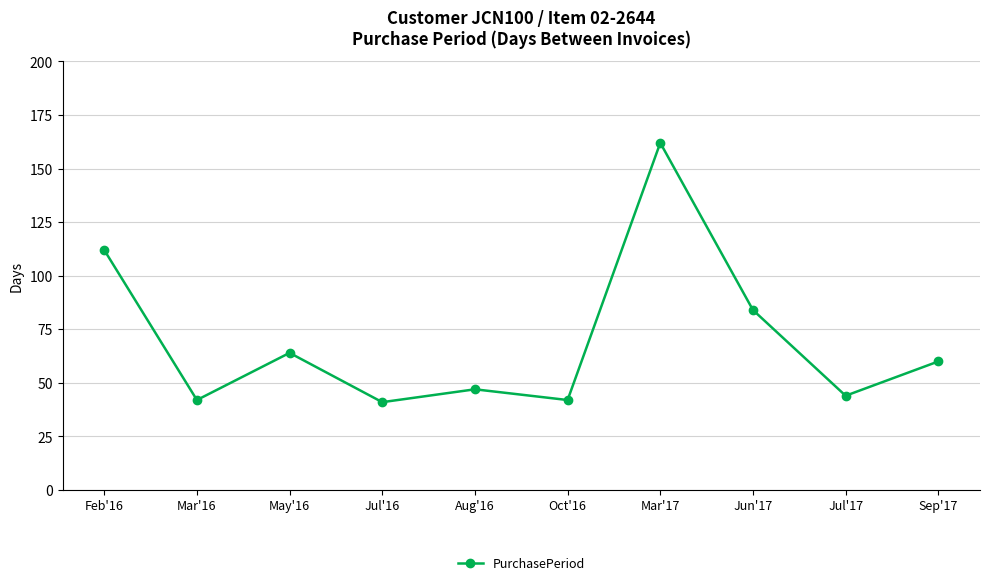

What is the change in value from Mar'16 to Jun'17?

+42